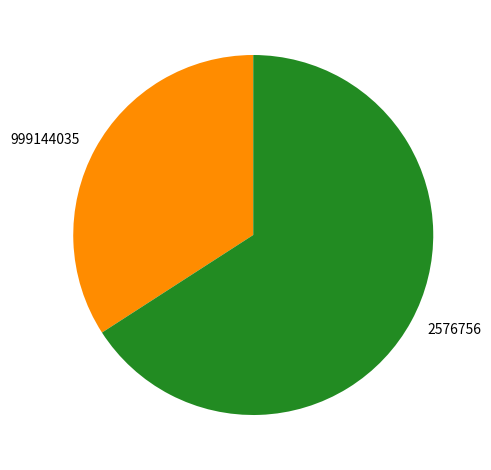

How many slices are in this pie chart?

2